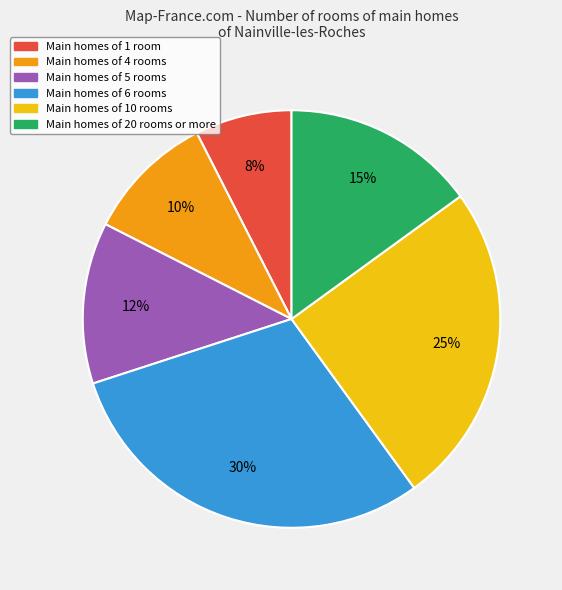

How many slices are in this pie chart?

6